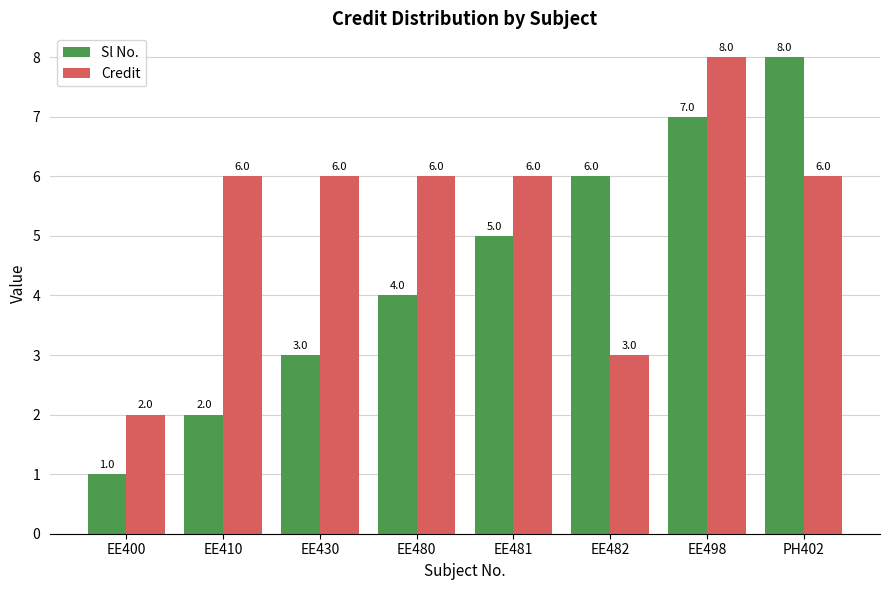

What is the difference between the highest and lowest values at EE430?

3